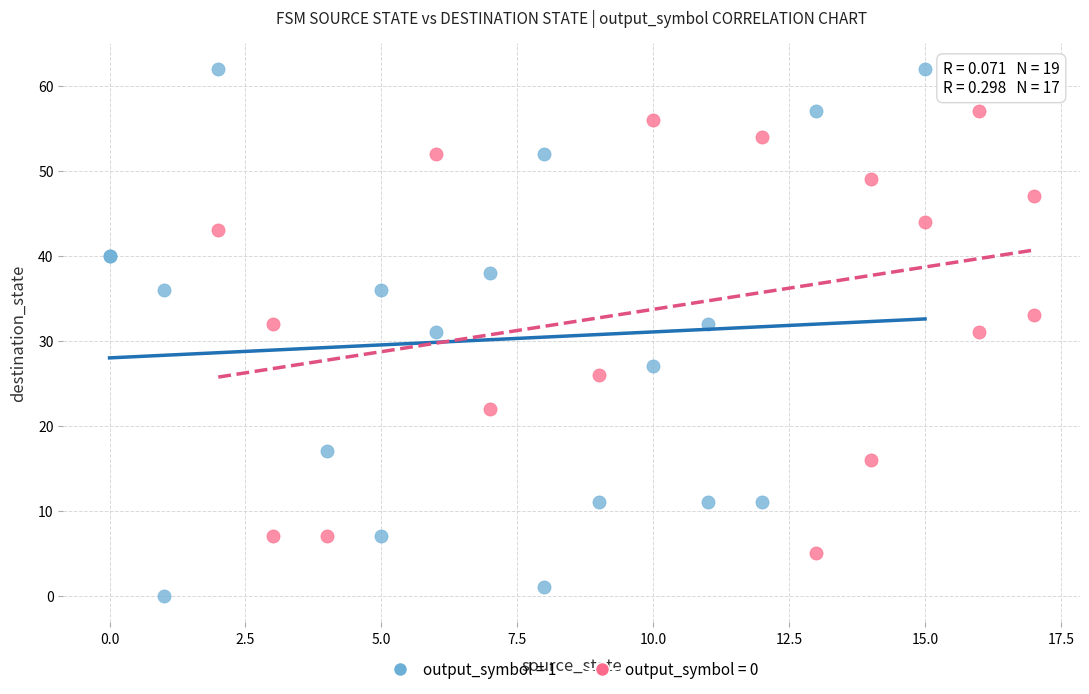

Which series has the widest spread of Y values?

output_symbol = 1